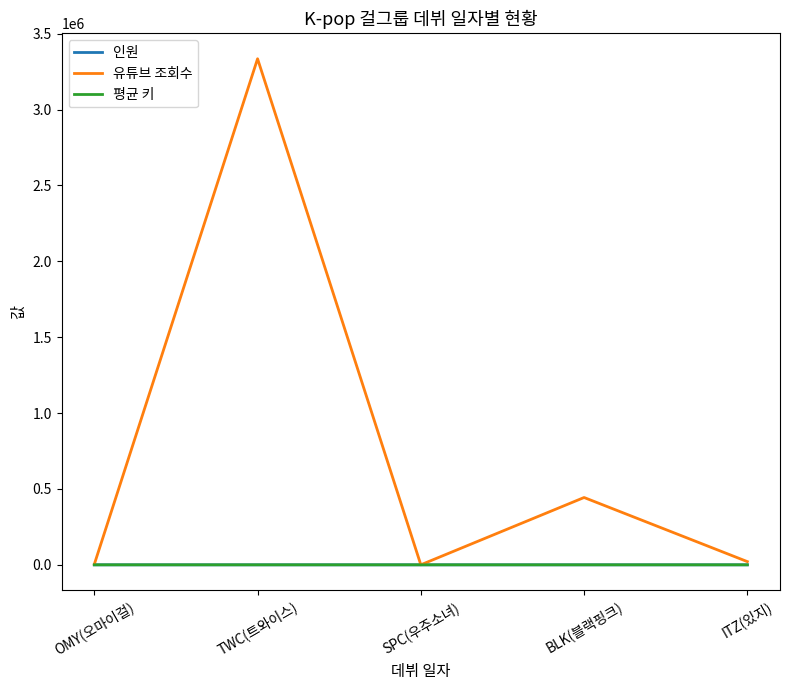

What is the total value across all series at OMY(오마이걸)?

3667